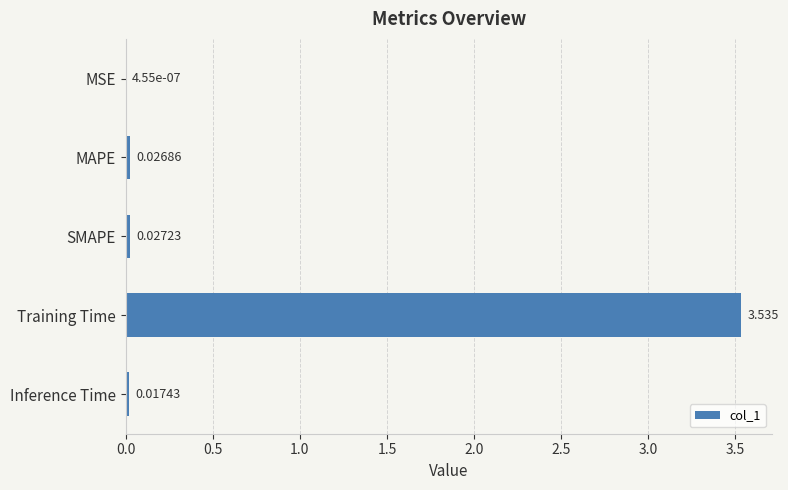

At which label is the value closest to 1?

SMAPE